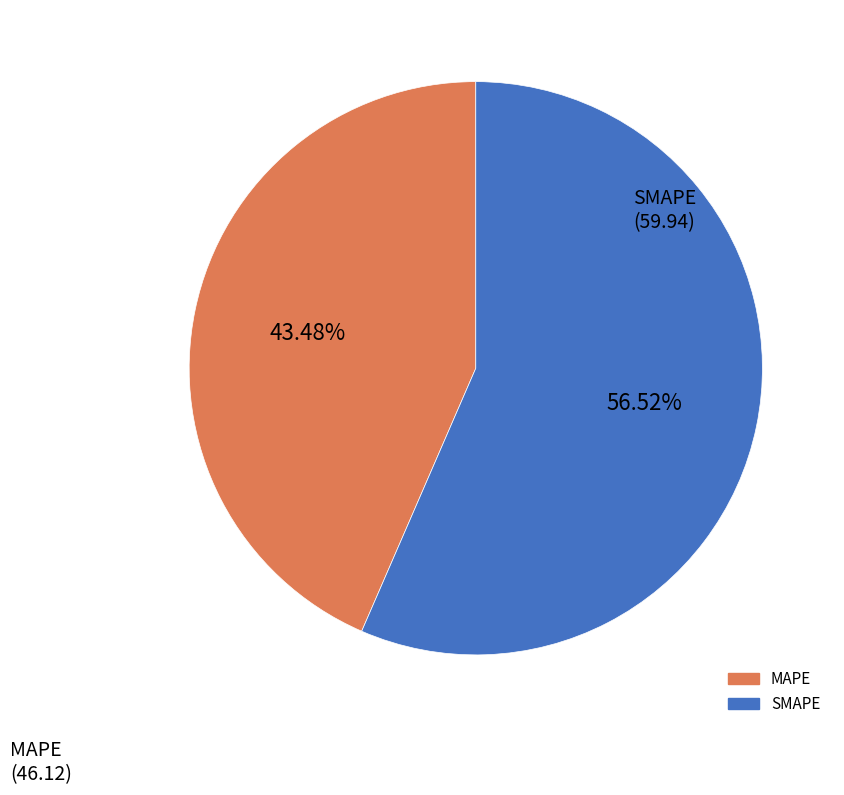

Is there a majority slice in this chart?

Yes